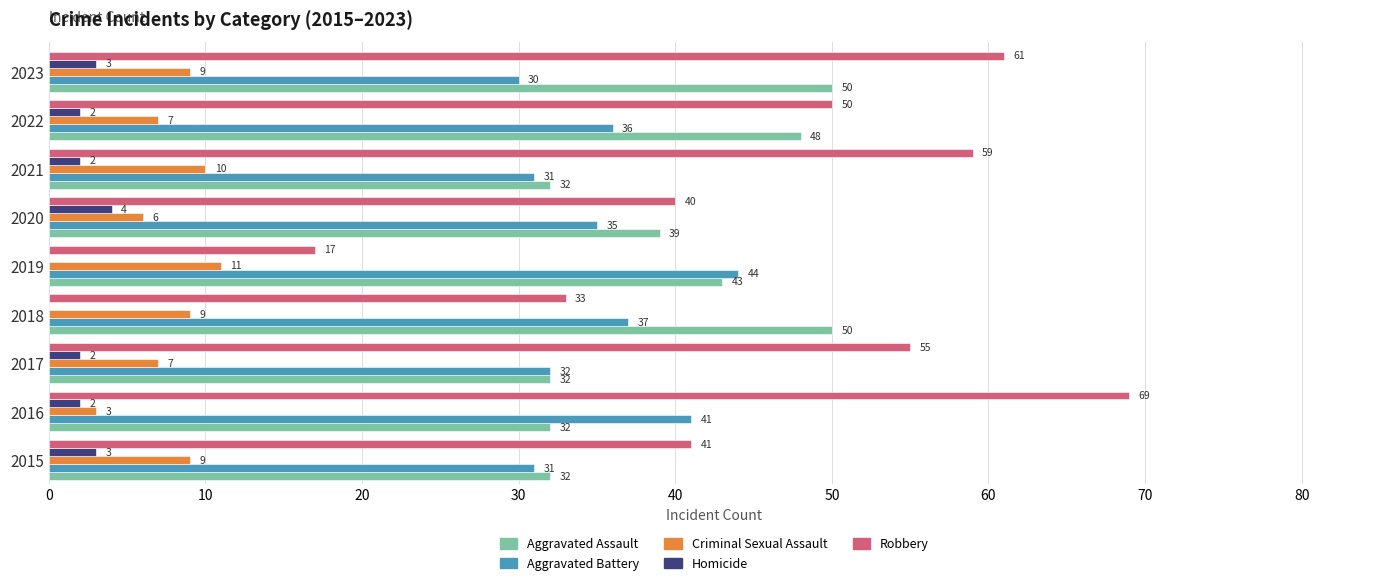

Which series has the largest total across all categories?

Robbery